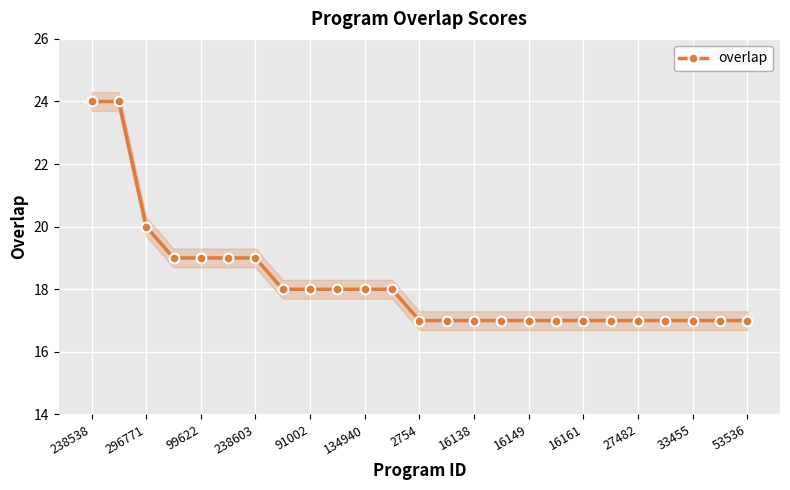

The value of overlap at 16138 is 17. True or false?

True